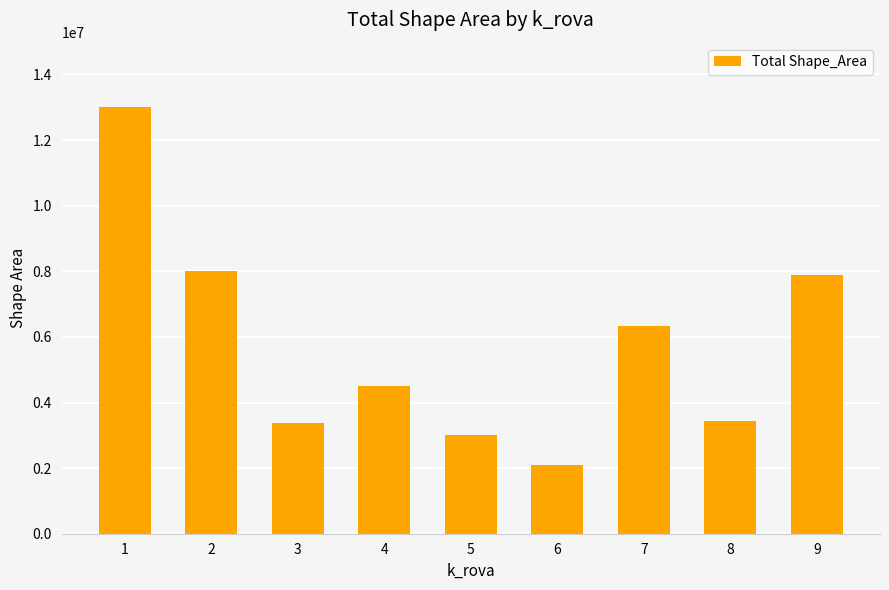

Is it true that the value at 6 is 2089044.1?

True